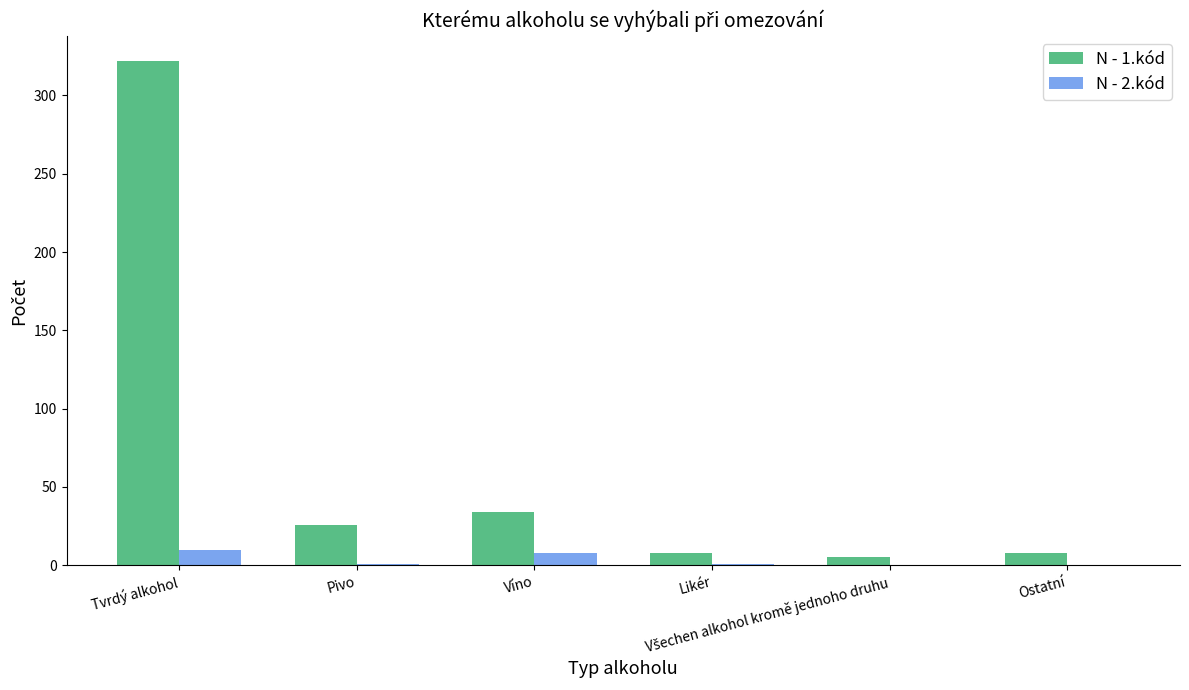

What is the maximum value shown in the chart?

322